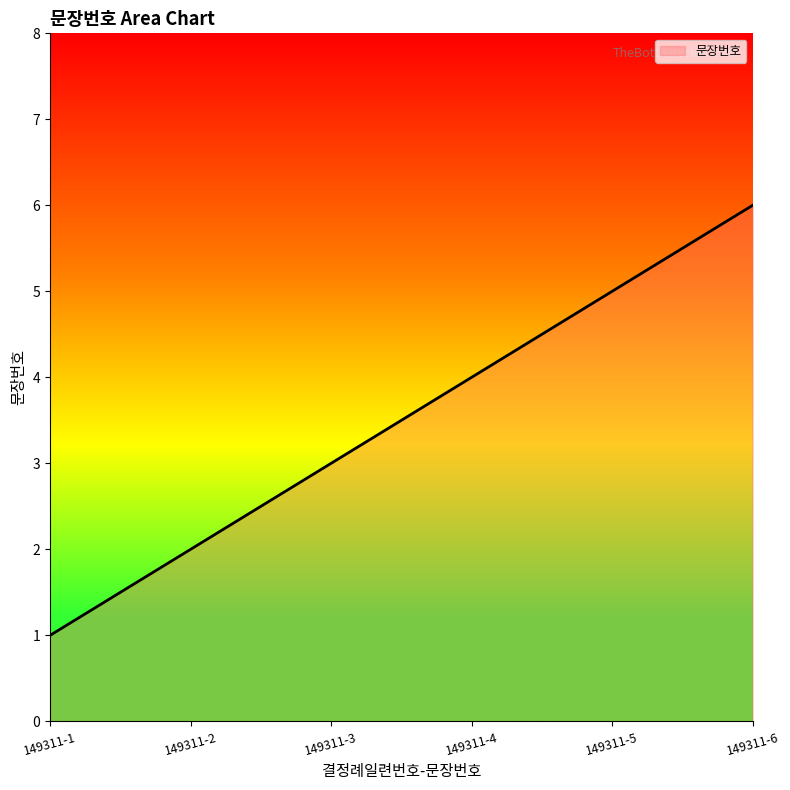

True or false: there are more than 0 points higher than both neighbors.

False